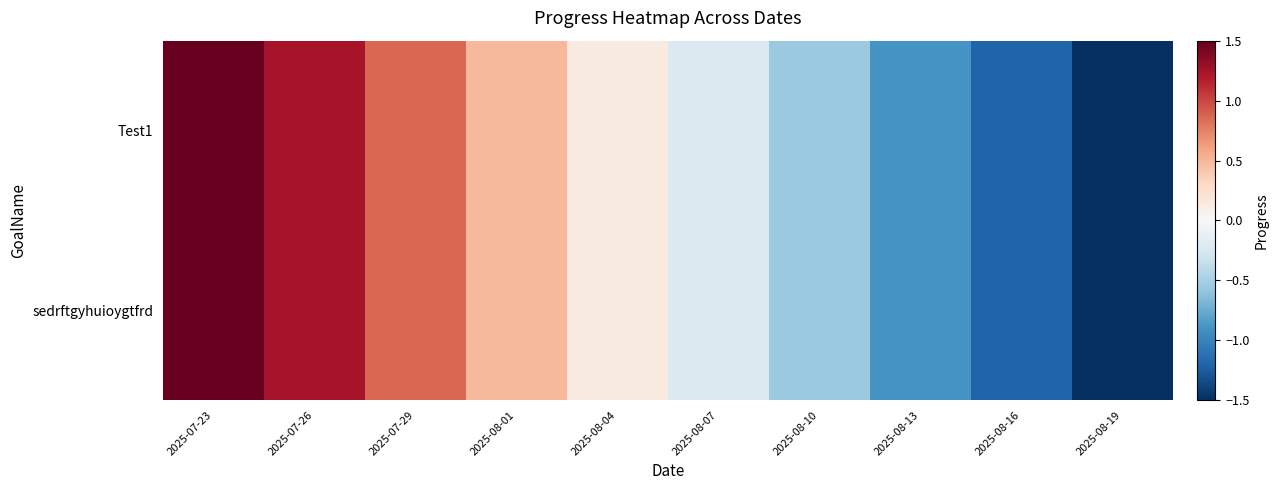

At 2025-08-13, list the series in order from smallest to largest.

Test1, sedrftgyhuioygtfrd